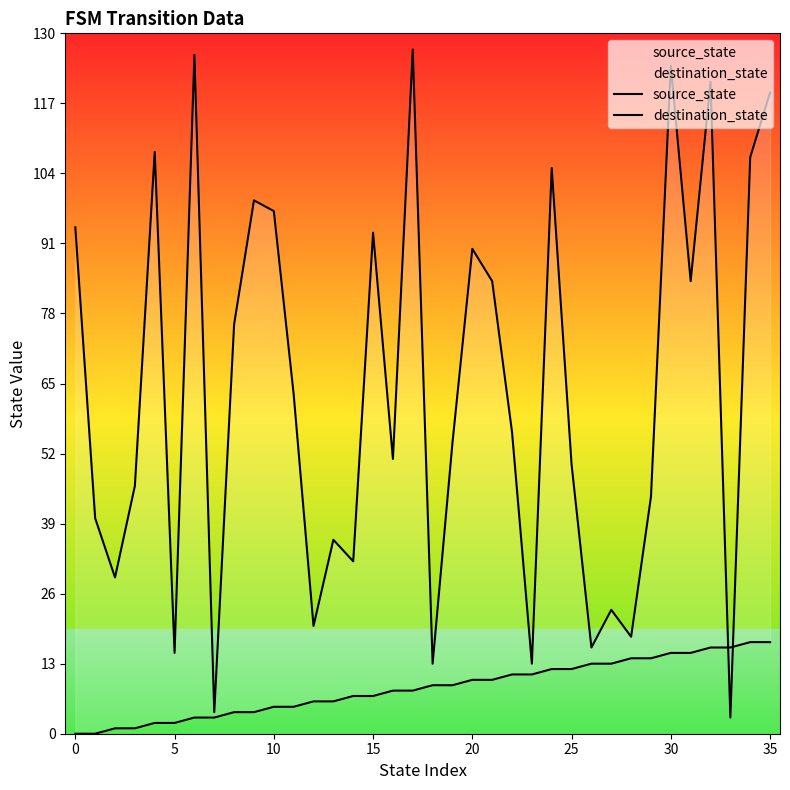

What is the difference between the maximum and second lowest values in the destination_state series?

123